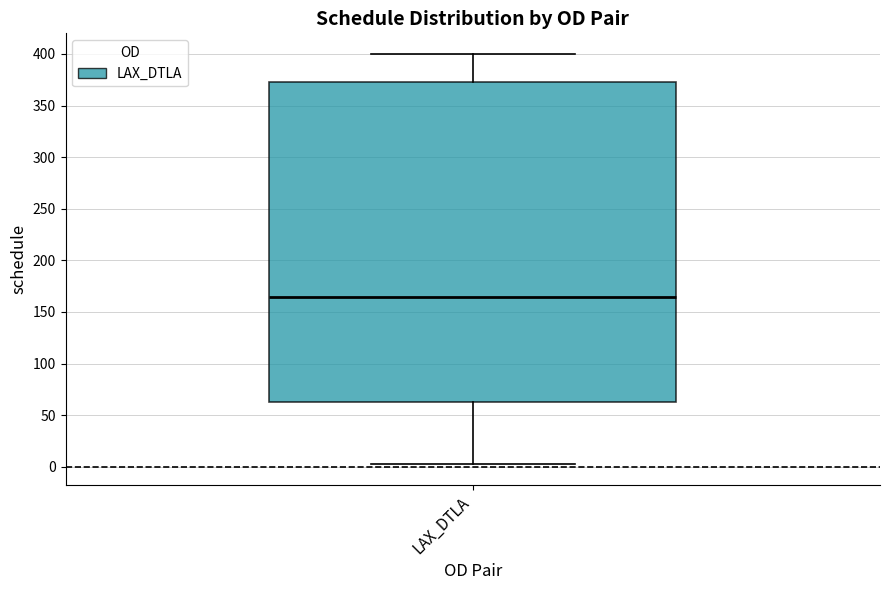

Where does the median line of the box for LAX_DTLA sit on the y-axis? The values are not printed on the chart, so give them approximately, as read against the axis.

165